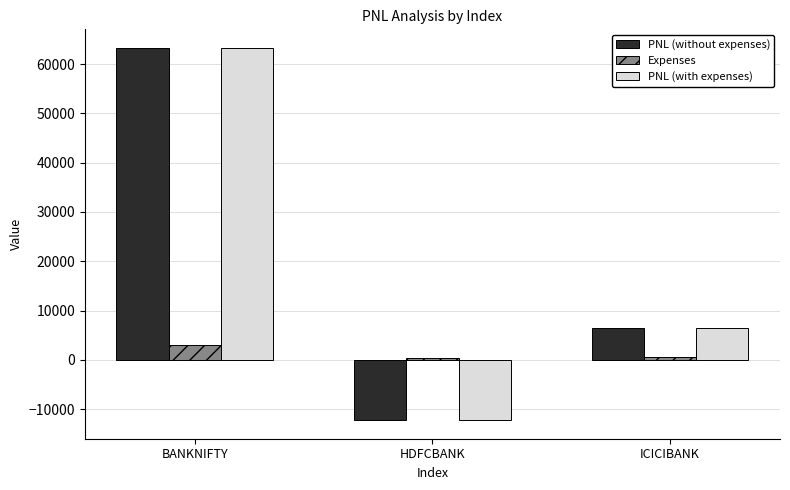

At which category does the chart reach its minimum across all series?

HDFCBANK